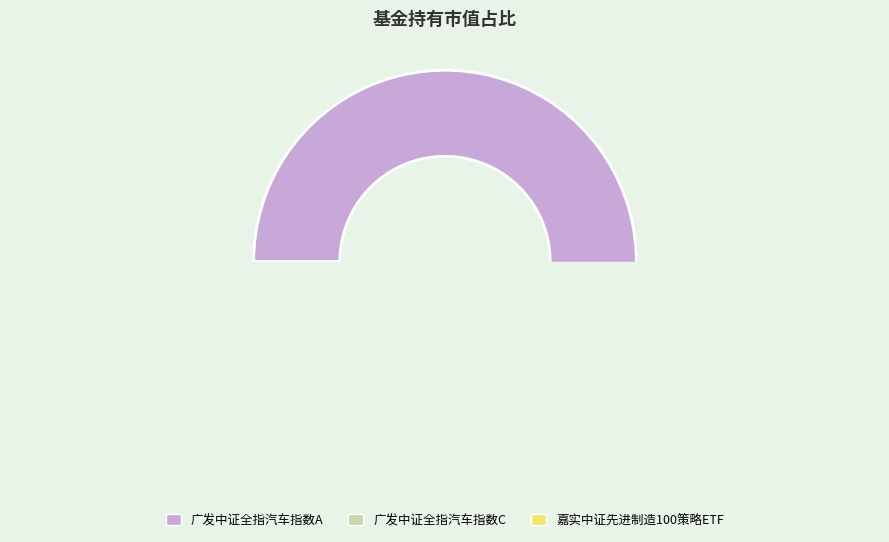

How many slices are in this pie chart?

3